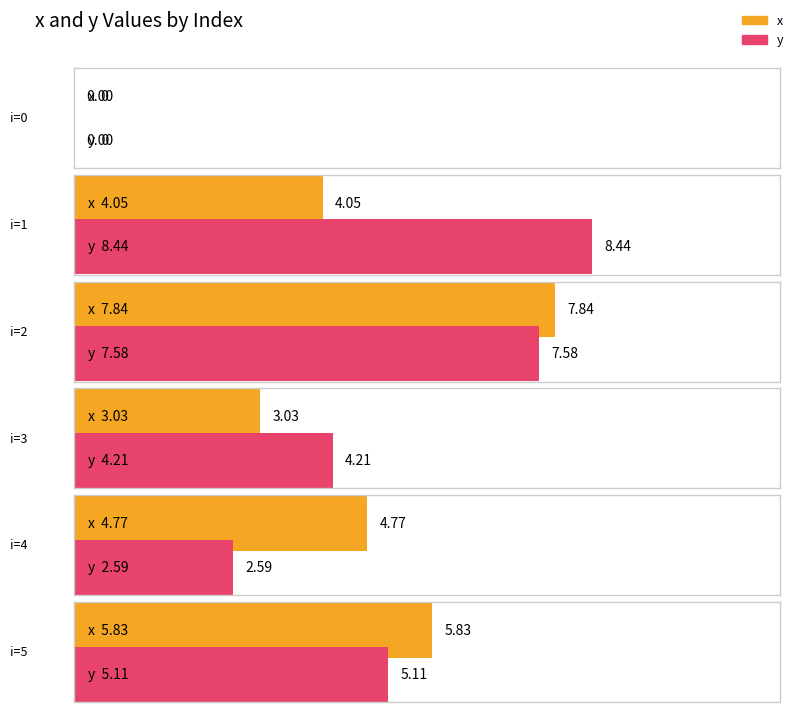

What is the difference between the x values at 2 and 1?

3.8